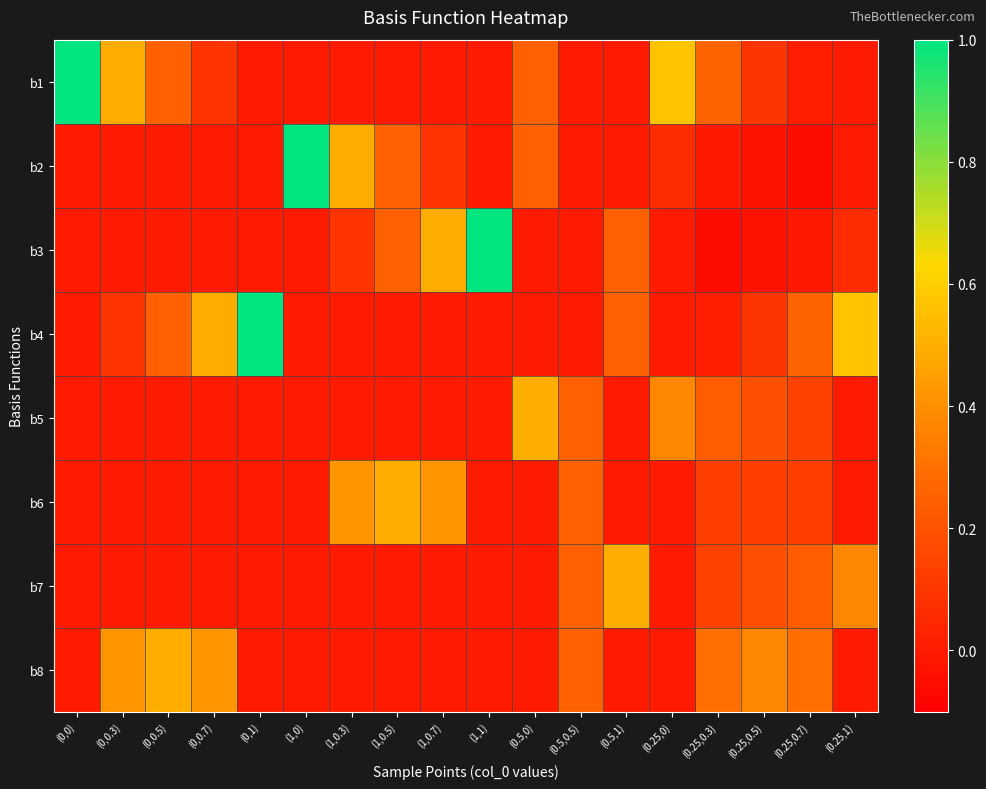

Between (0.25,0.7) and (0,0.7), which is larger?

(0,0.7)